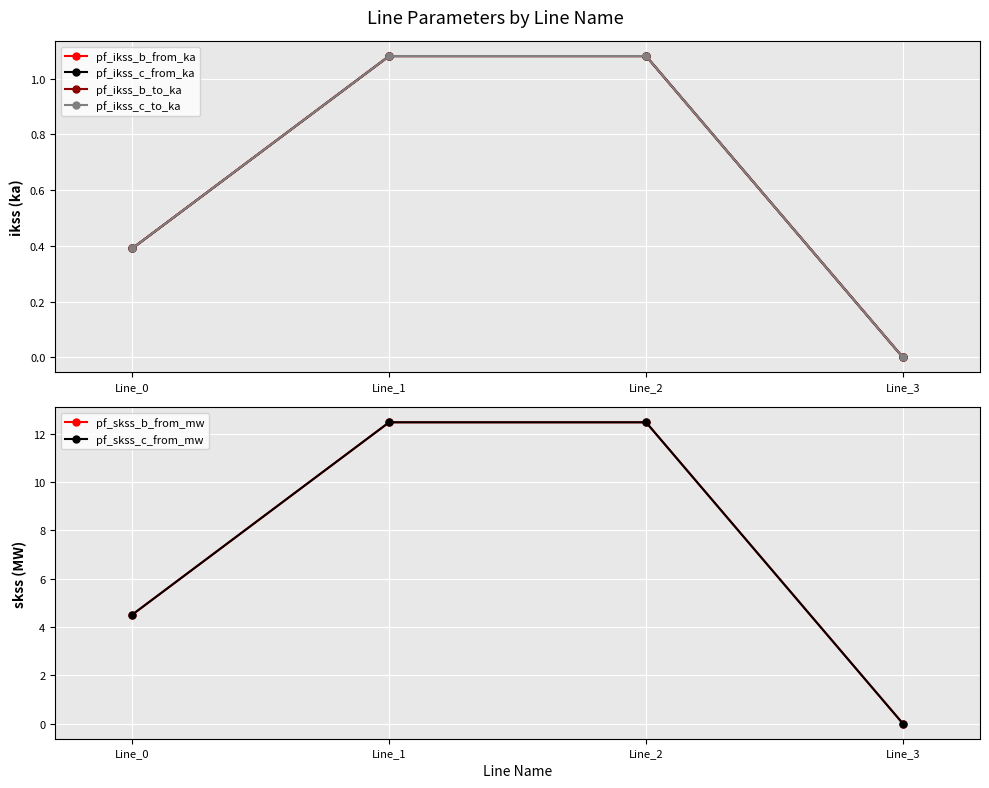

The pf_ikss_c_from_ka series shows -0.6 at Line_3. True or false?

False